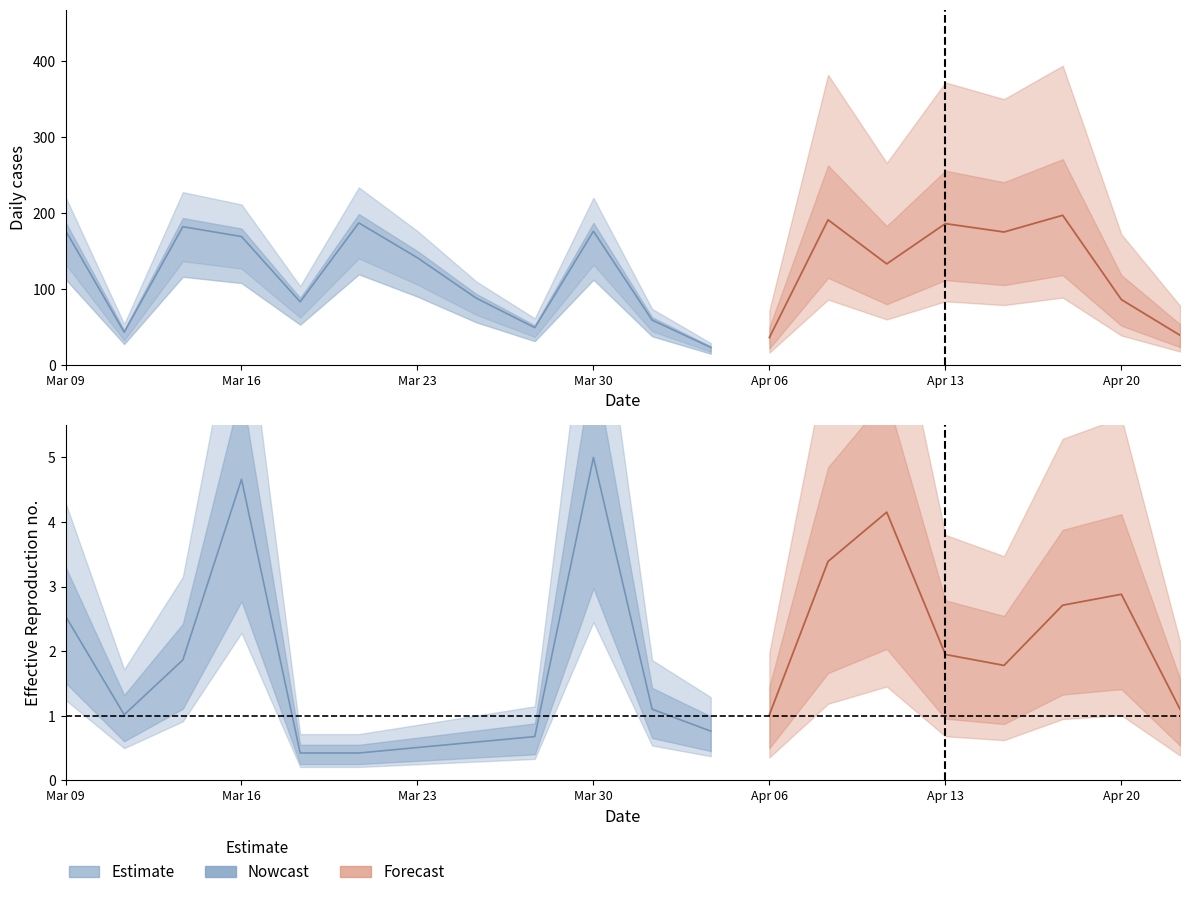

Is it true that Output equals 3 at 8?

False